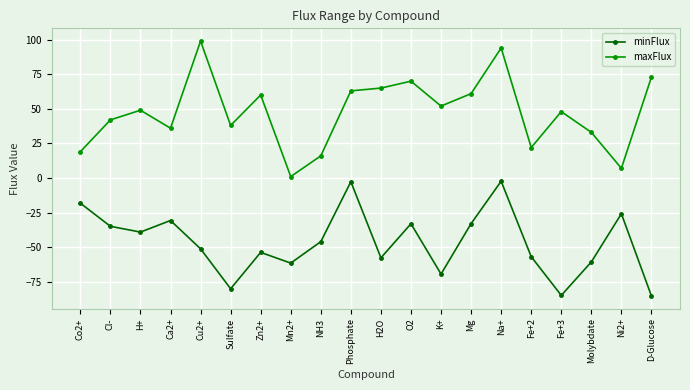

At which category is the sum across all series the highest?

Na+